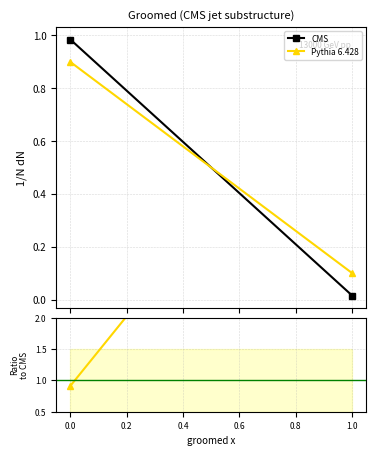

What is the value of the Pythia 6.428 point at the 1st from the left?

0.9